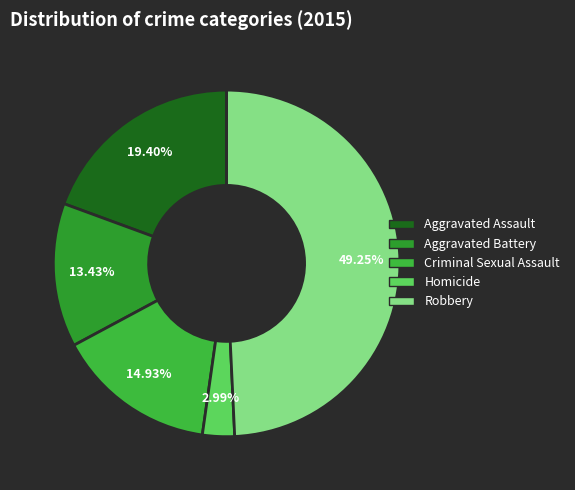

Is the sum of Robbery and Aggravated Assault greater than half?

Yes